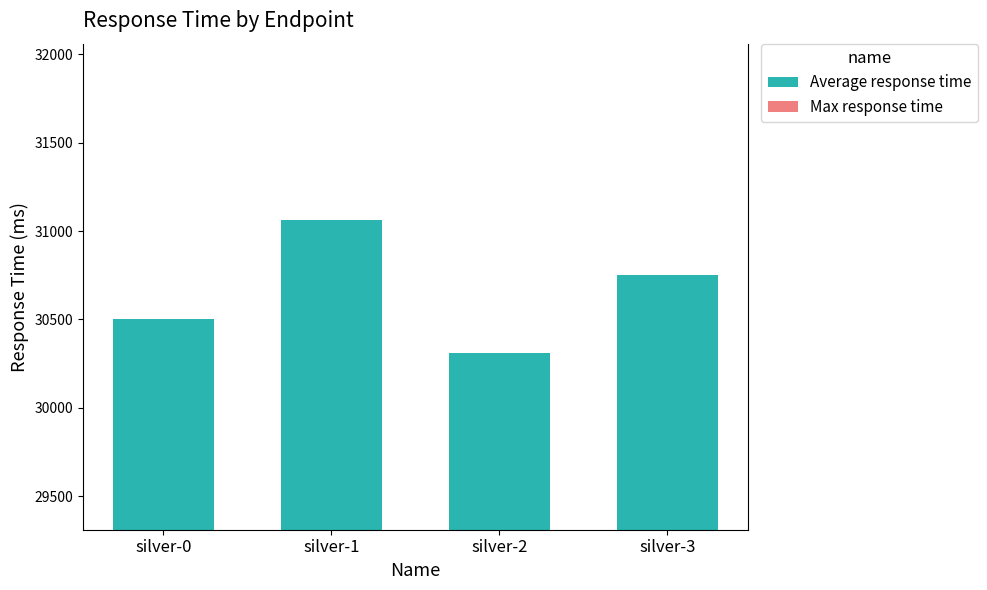

List the labels in order of value, smallest first.

silver-2, silver-0, silver-3, silver-1